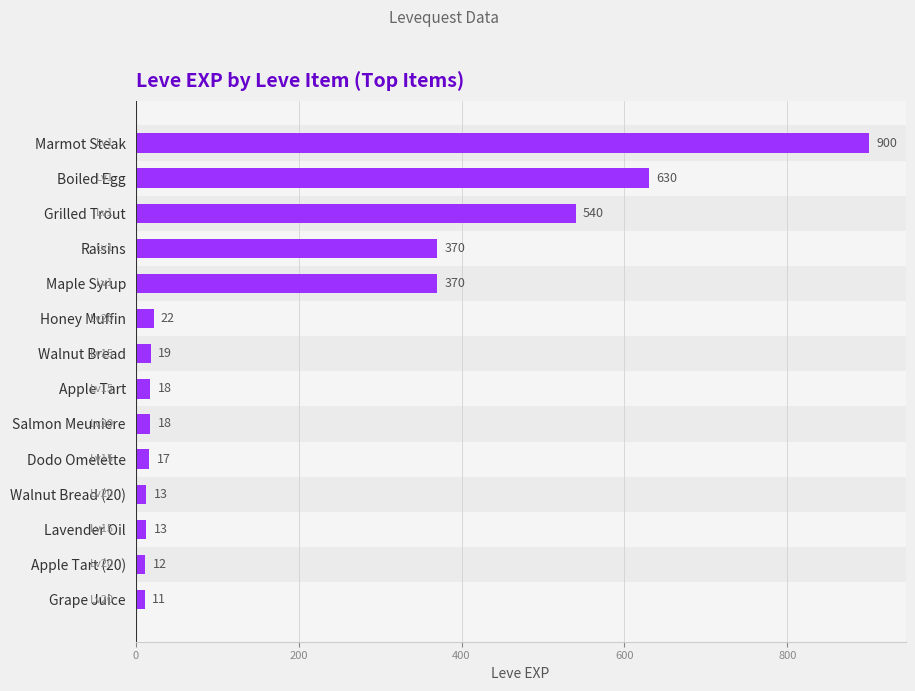

Reading bottom to top, list all the values displayed in this chart.

Grape Juice=11	Apple Tart (20)=12	Lavender Oil=13	Walnut Bread (20)=13	Dodo Omelette=17	Salmon Meuniere=18	Apple Tart=18	Walnut Bread=19	Honey Muffin=22	Maple Syrup=370	Raisins=370	Grilled Trout=540	Boiled Egg=630	Marmot Steak=900